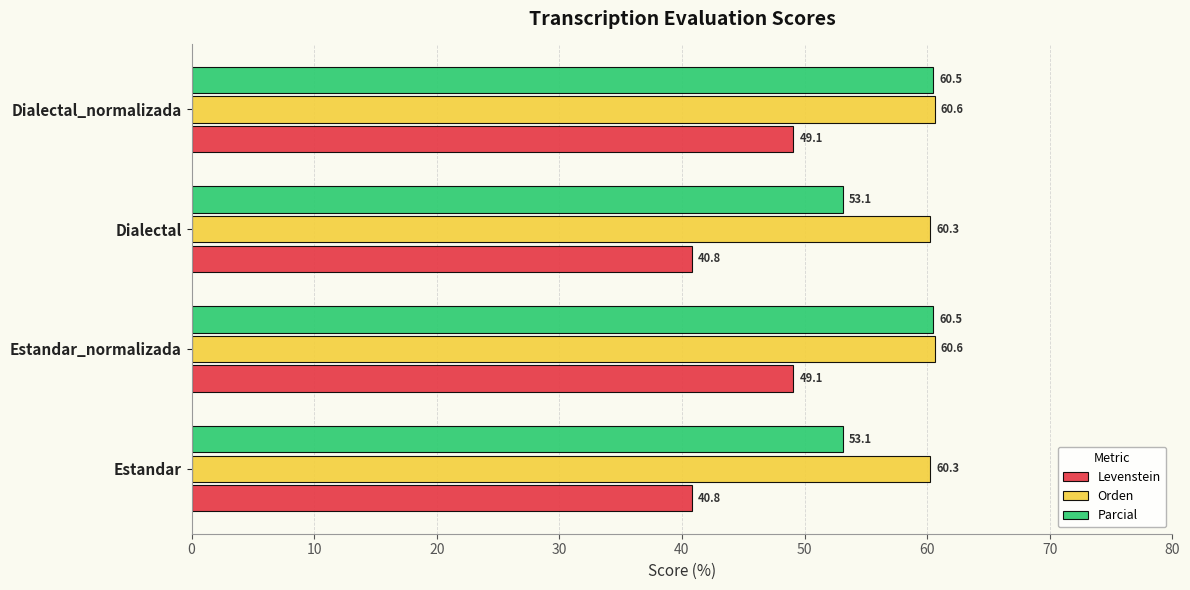

What is the spread (max minus min) of values at Dialectal_normalizada?

11.5